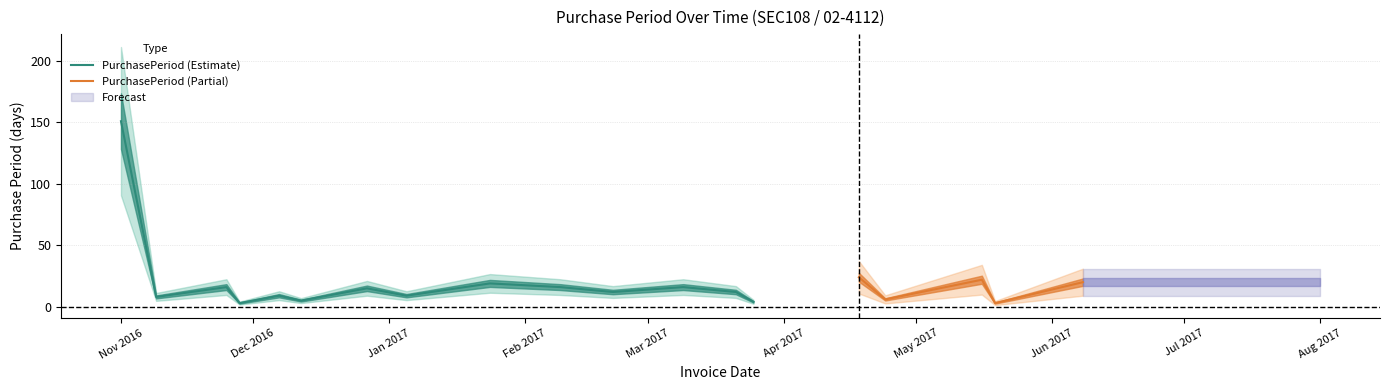

What value does the data have at 2017-05-19?

3